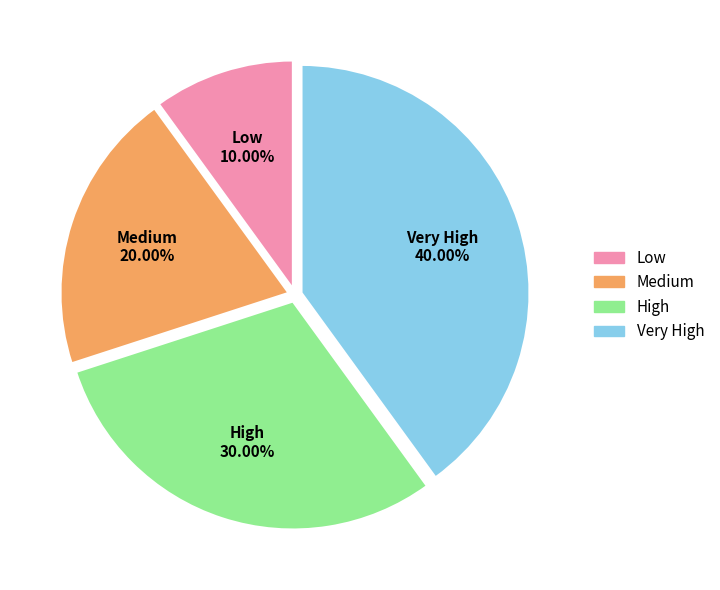

Which has a higher value, Low or Very High?

Very High